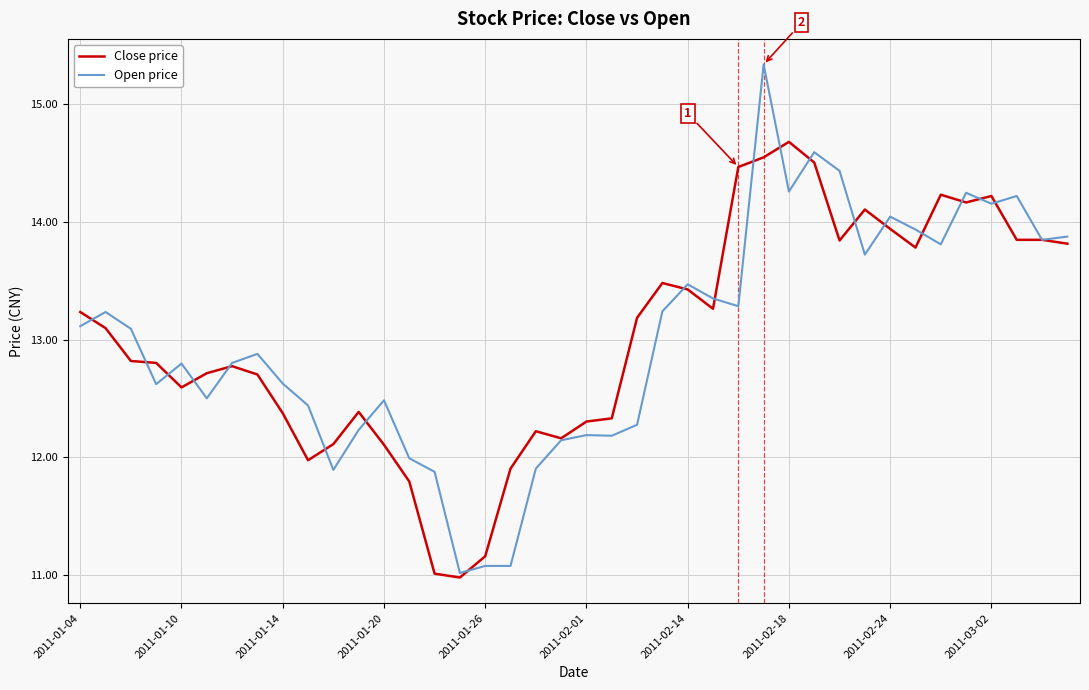

Does the chart display data point markers on the line(s)?

No